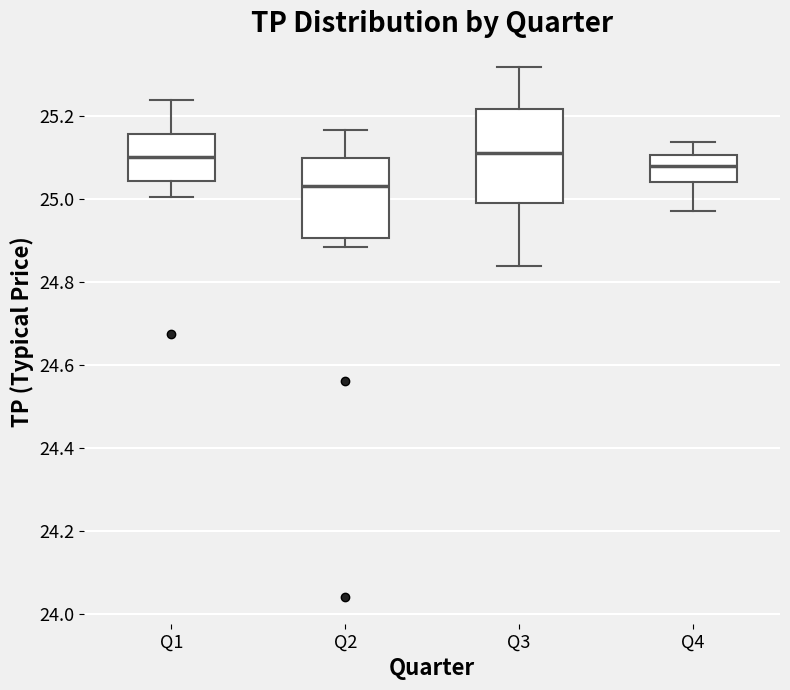

Which box is the tallest, from its lower edge to its upper edge?

Q3